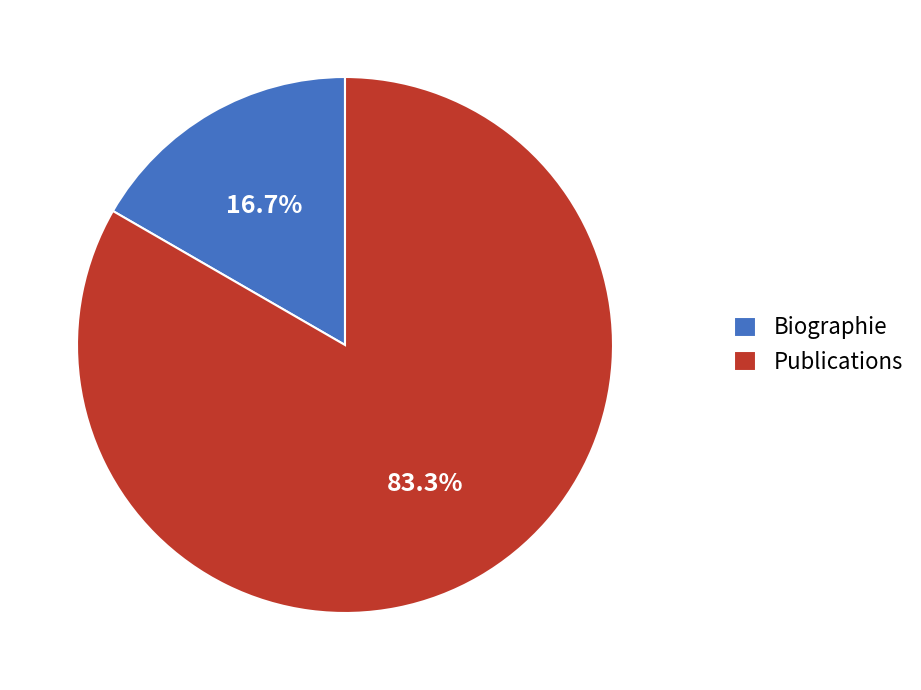

Count the number of slices in the pie.

2